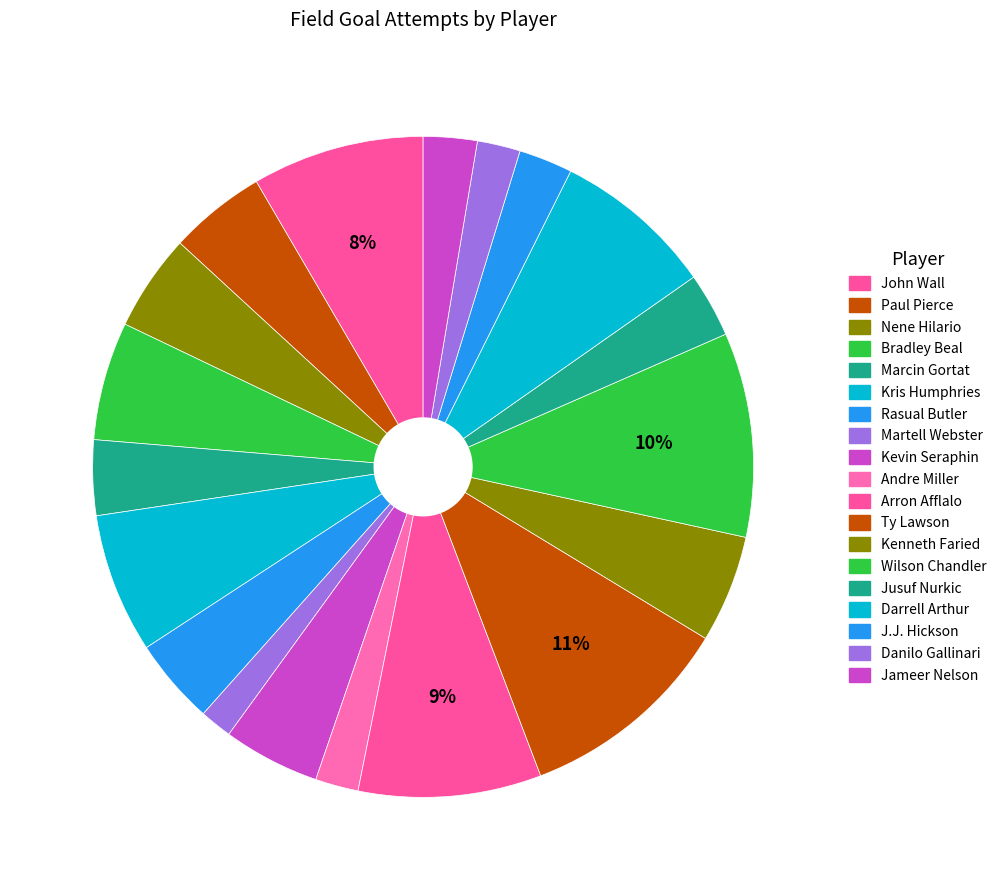

Does any single category account for the majority?

No